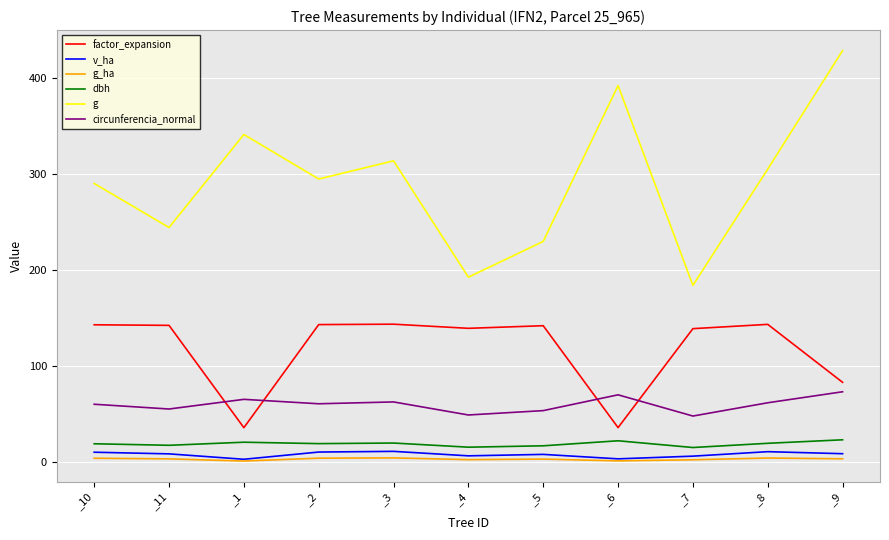

True or false: v_ha and g cross at least once.

False